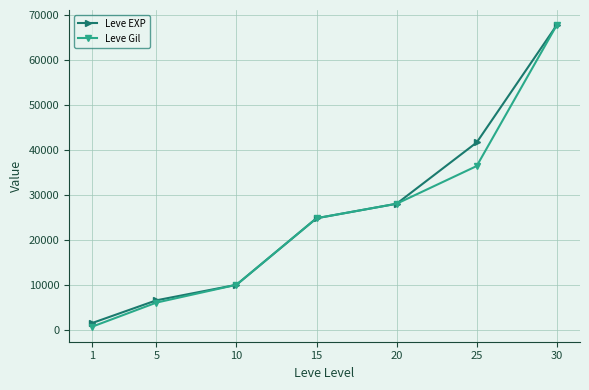

What are all the series names shown in the legend?

Leve EXP, Leve Gil